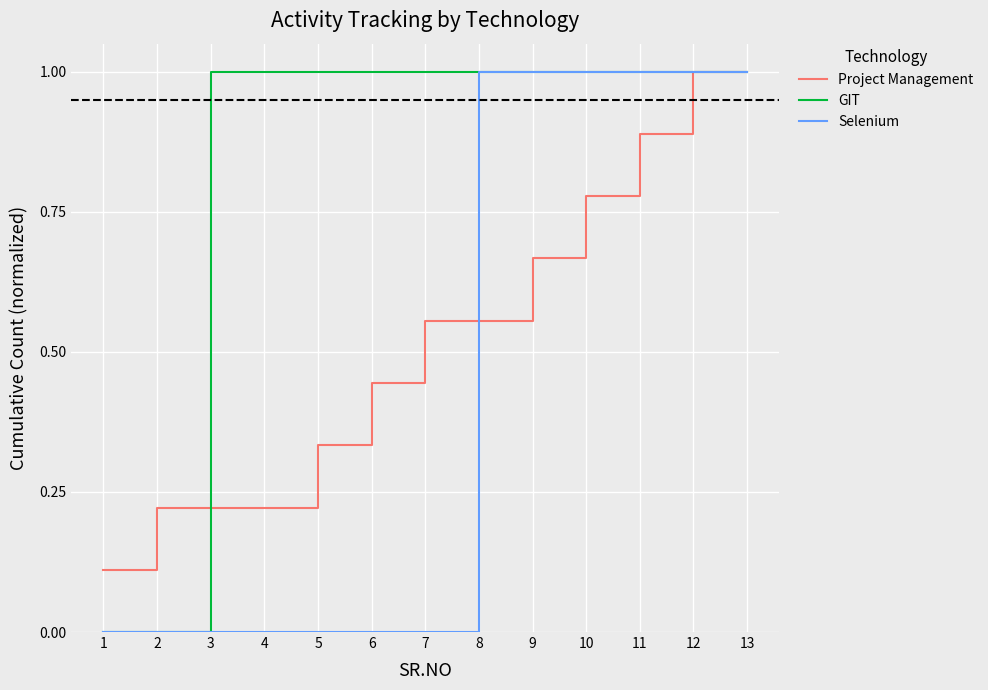

The value of GIT at 11 is 1.7. True or false?

False